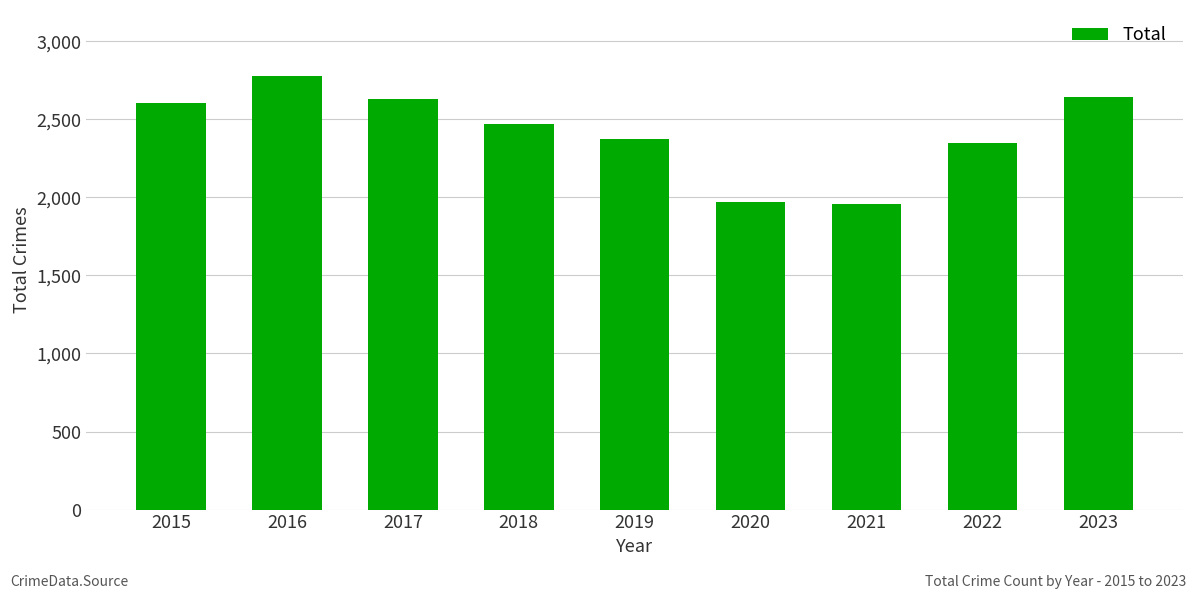

Count the number of data series in this chart.

1